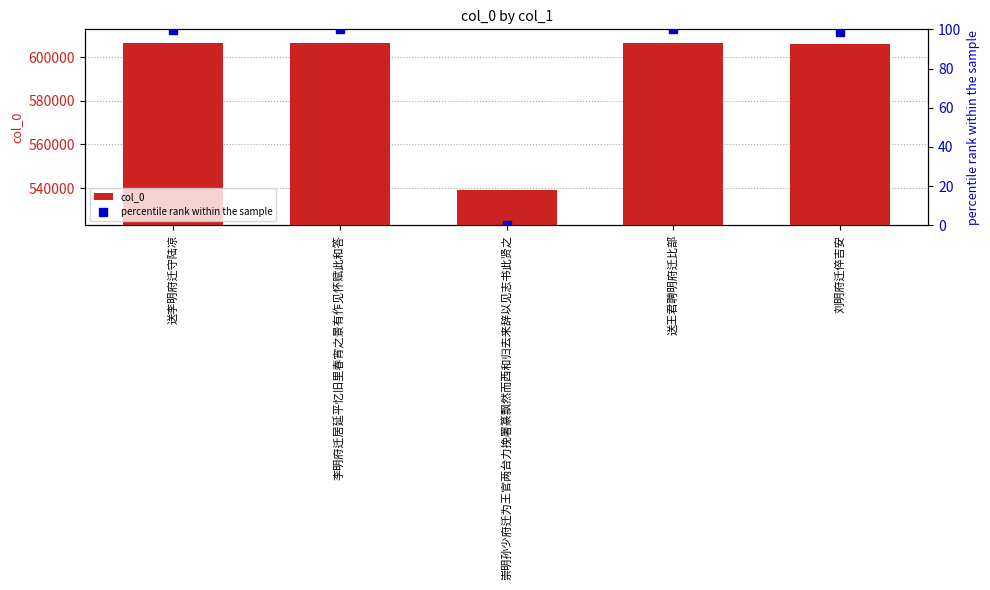

Which series reaches the minimum Y coordinate?

percentile rank within the sample